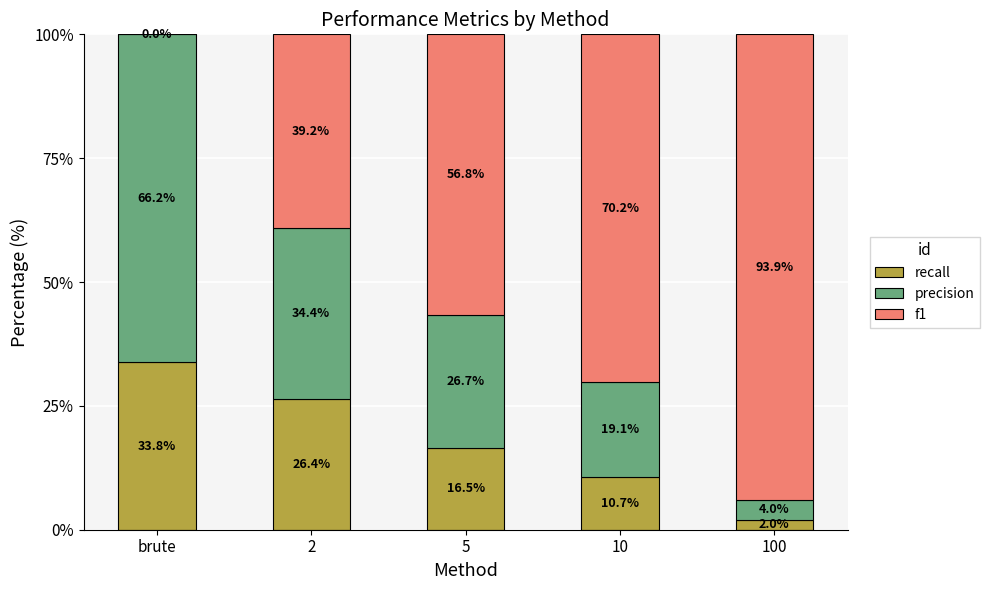

Are the bars horizontal?

No